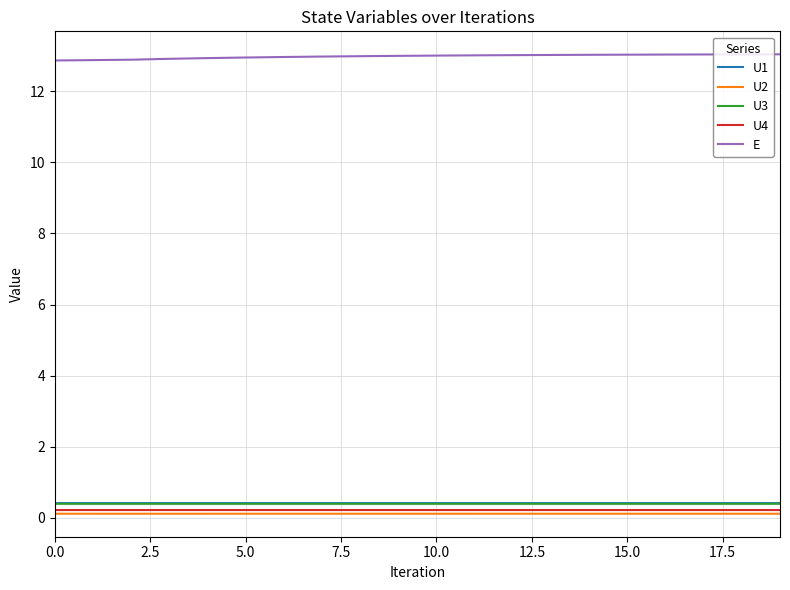

What is the lowest value of the U1 series?

0.4